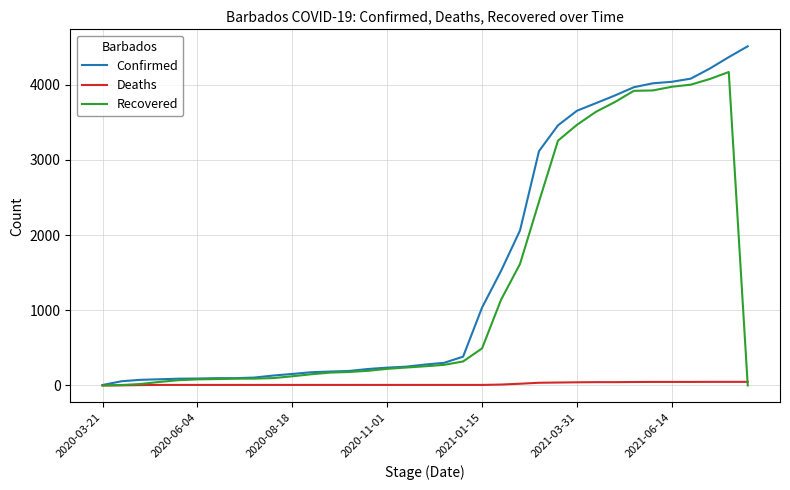

How many lines are shown in the chart?

3